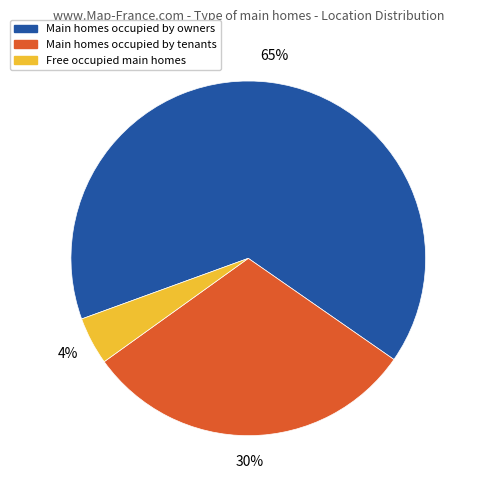

How many segments does this pie chart have?

3